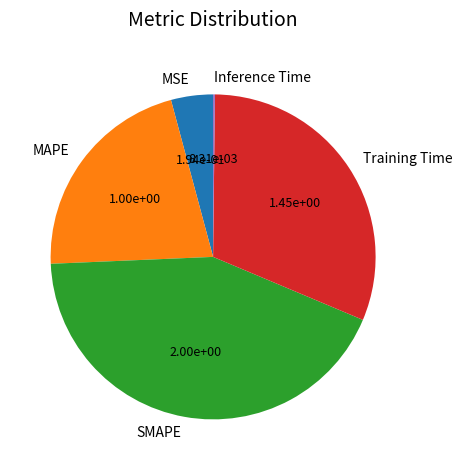

Does any single category account for the majority?

No